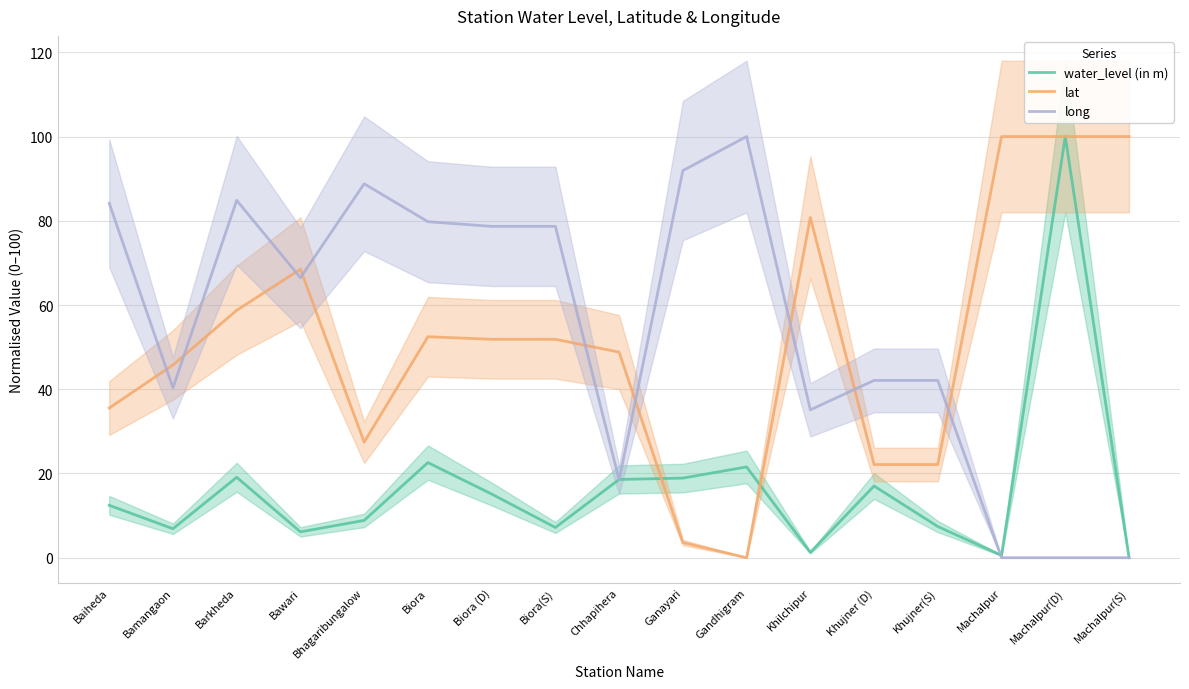

How many lines are shown in the chart?

3